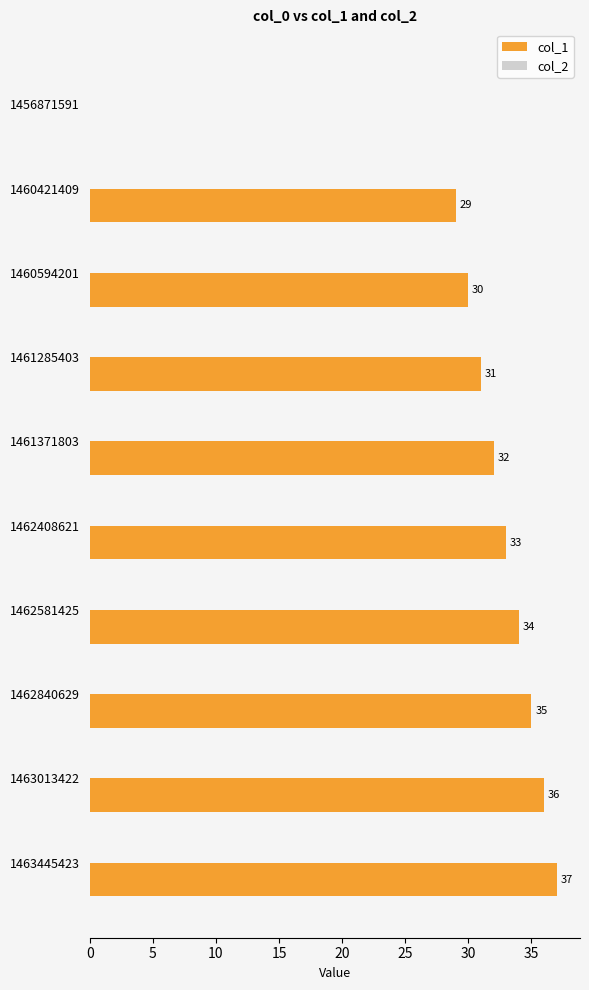

Is it true that the value at 1460594201 is 30?

True